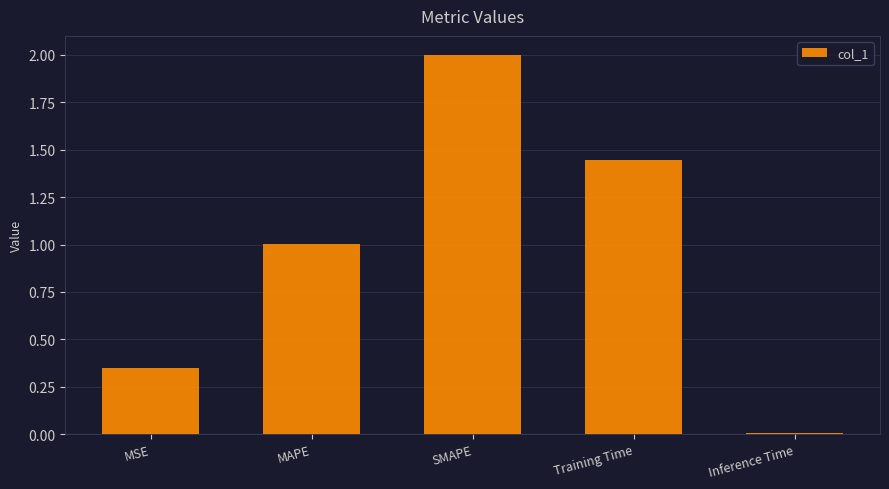

How many values exceed 1?

3